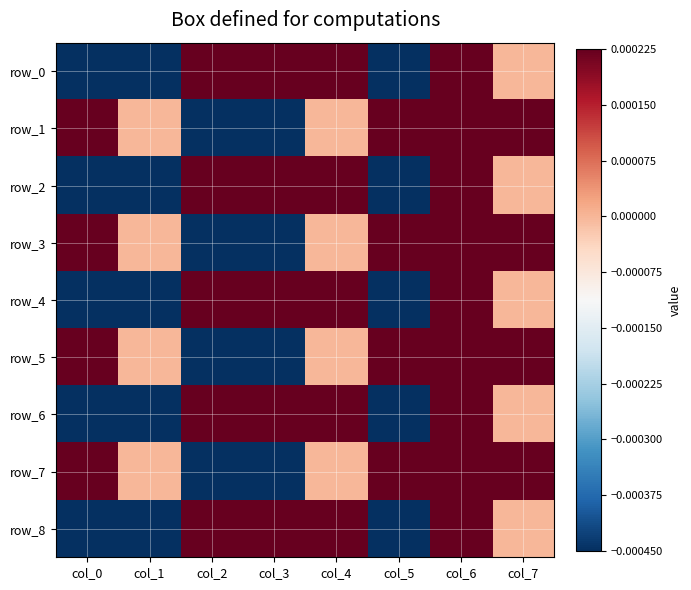

Rank the categories by row_3 value from highest to lowest.

col_5, col_7, col_0, col_6, col_1, col_4, col_3, col_2